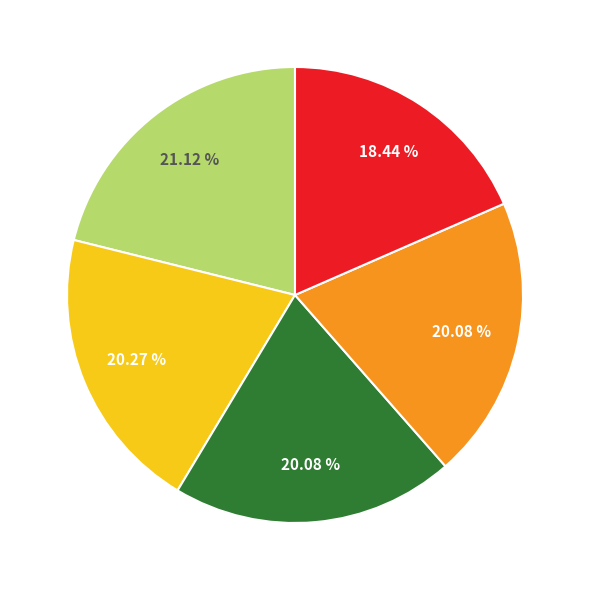

Does any single category account for the majority?

No